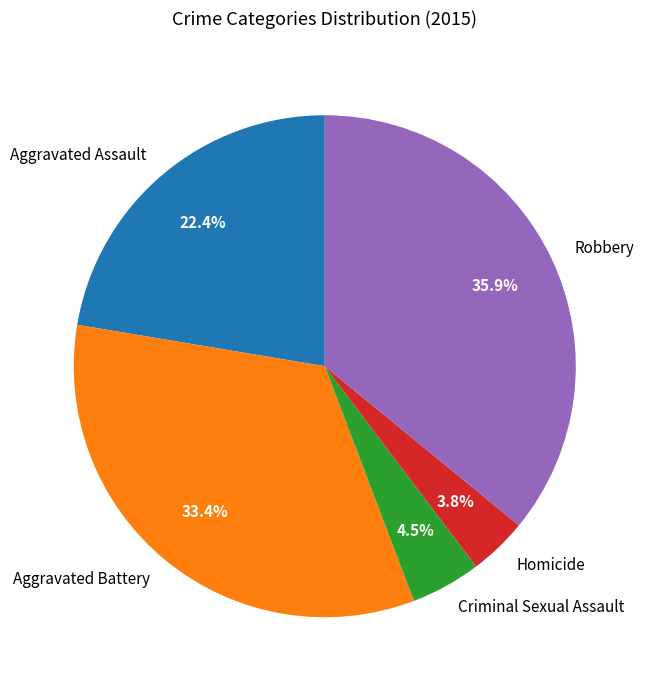

Is Robbery the majority of the pie?

No